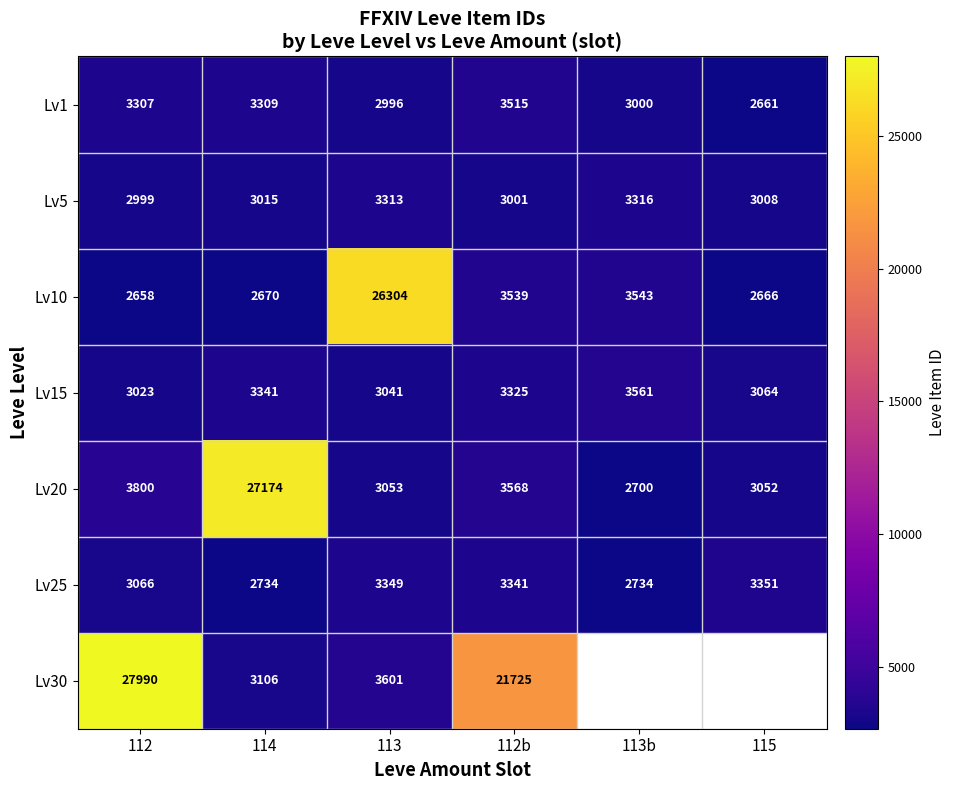

What is the spread (max minus min) of values at 113b?

861.0